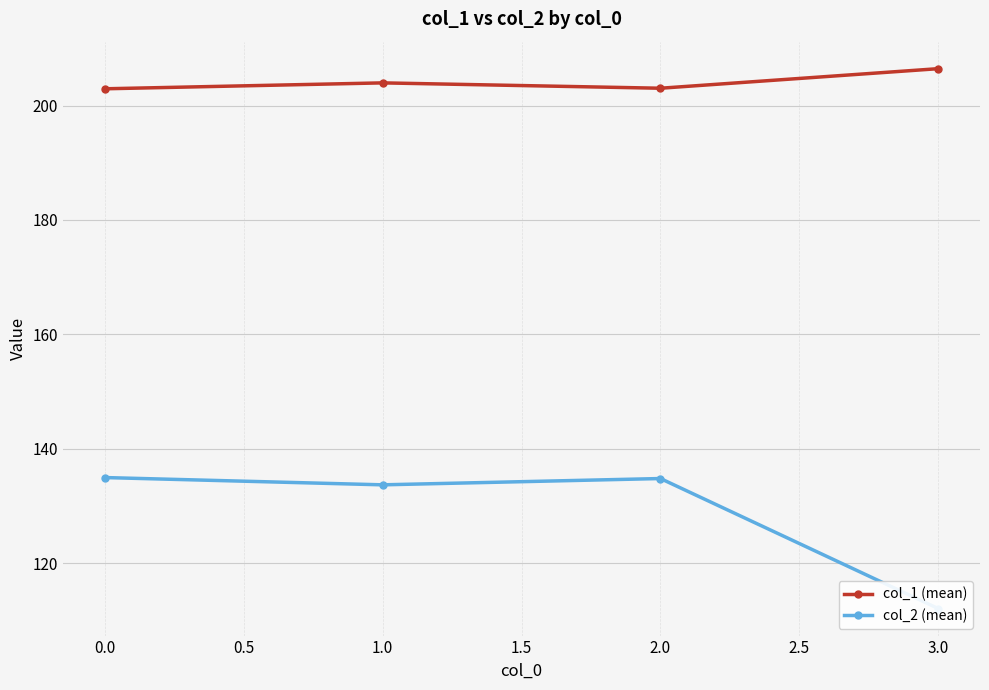

Rank the series by their average value, from highest to lowest.

col_1 (mean), col_2 (mean)